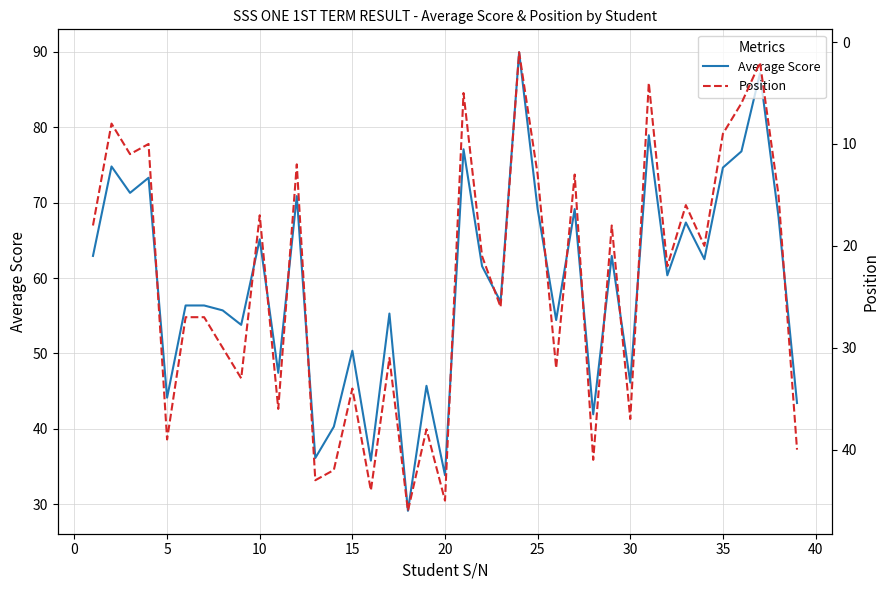

List the series in order of their peak value, lowest first.

Position, Average Score